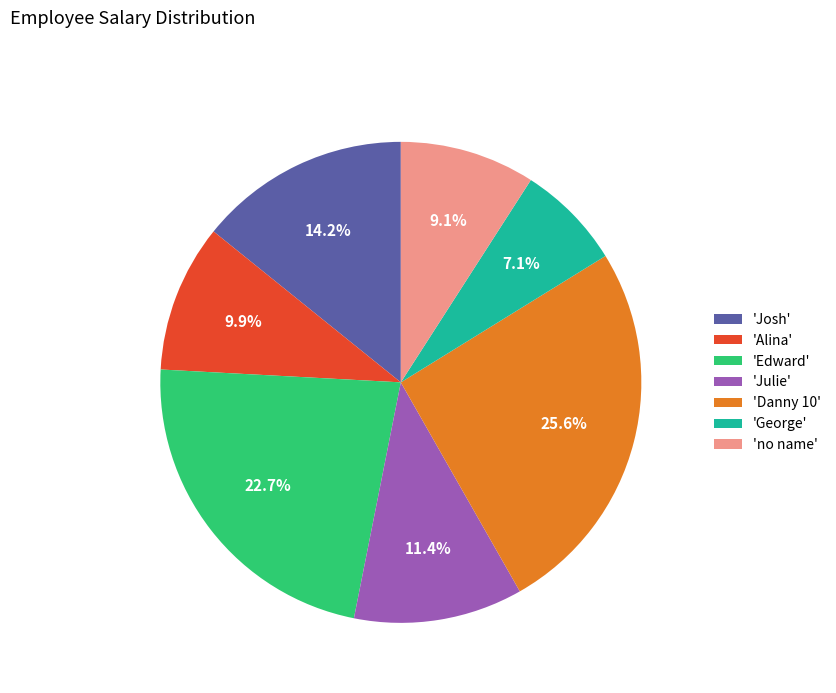

Combined, what portion of the pie is 'Edward' and 'no name'?

31.8%